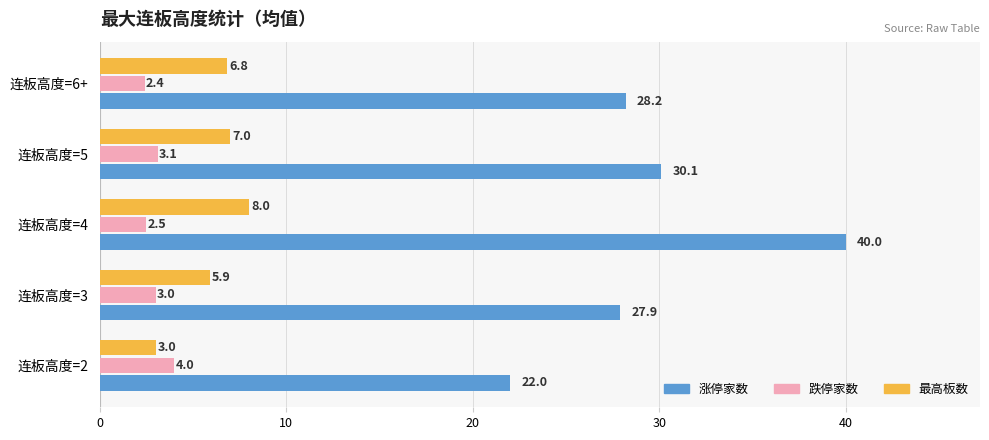

The value of 跌停家数 at 连板高度=5 is 0.7. True or false?

False